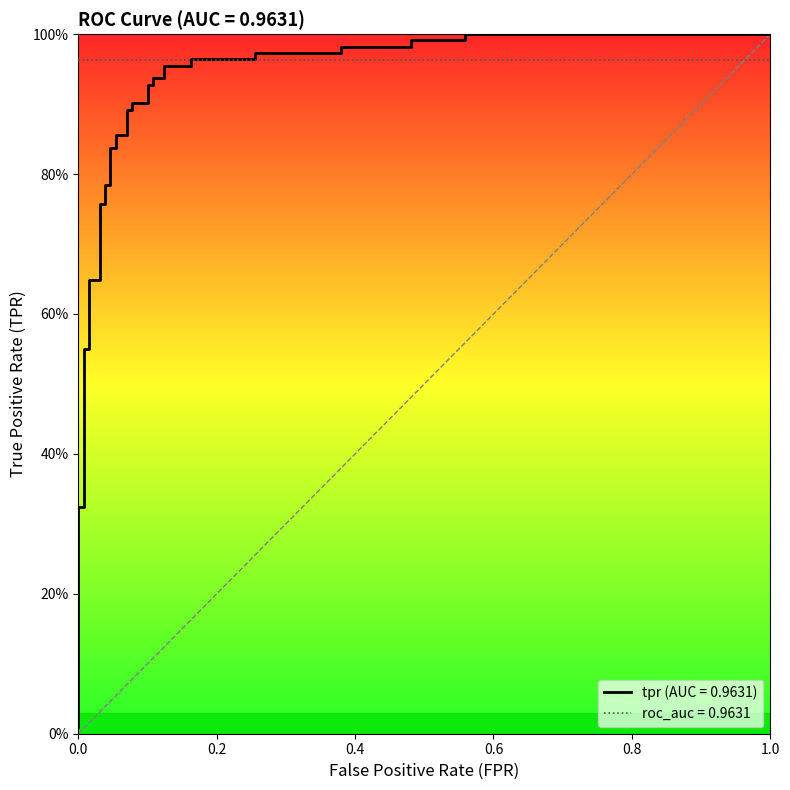

Is it true that the value at 19 is 1.5?

False